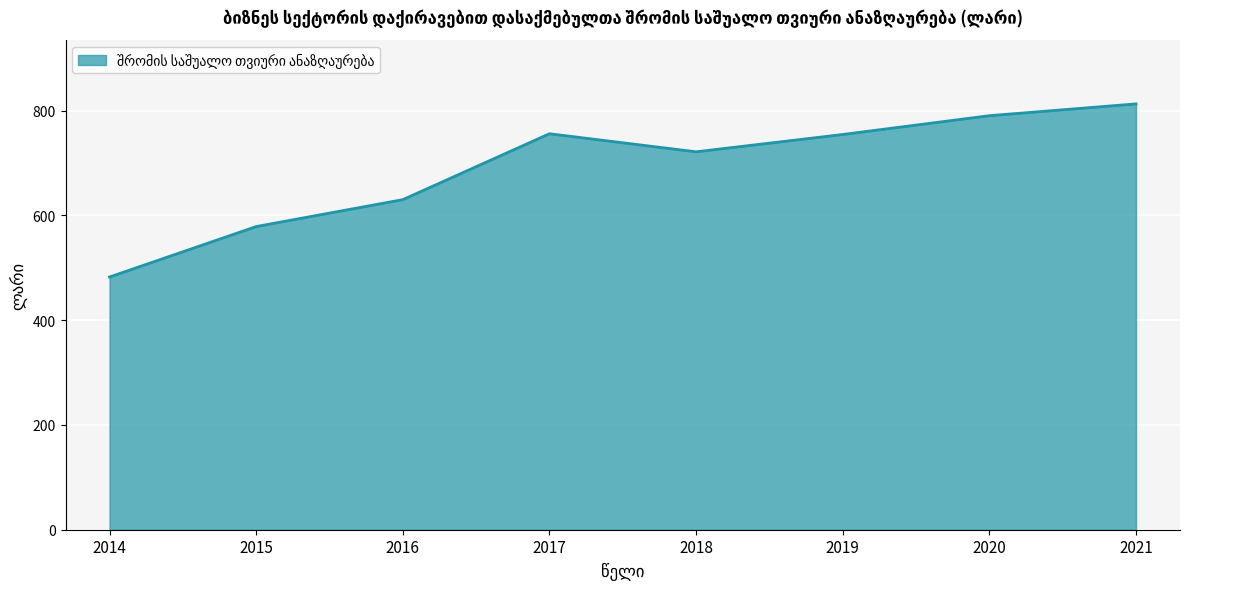

Where does the data first go above 754?

2017